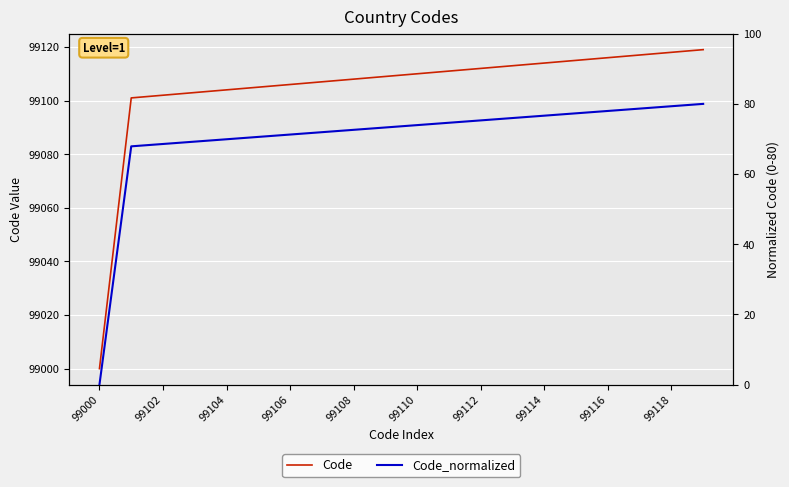

What is the average value of the Code series?

99104.5